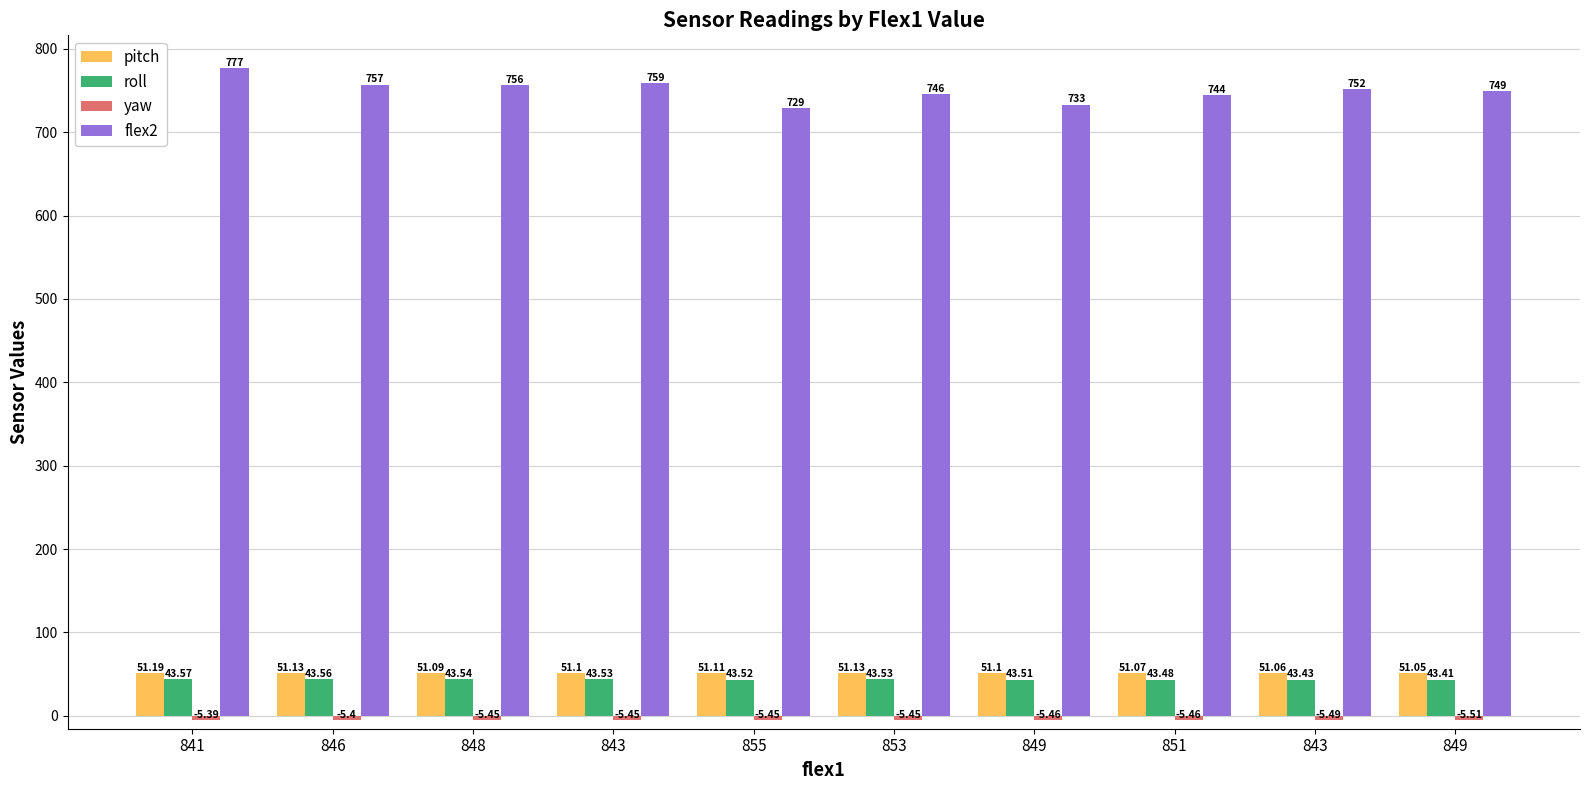

Reading left to right, transcribe all the data shown in this chart.

pitch: 841=51.2	846=51.1	848=51.1	843=51.1	855=51.1	853=51.1	849=51.1	851=51.1	843=51.1	849=51.0
roll: 841=43.6	846=43.6	848=43.5	843=43.5	855=43.5	853=43.5	849=43.5	851=43.5	843=43.4	849=43.4
yaw: 841=-5.4	846=-5.4	848=-5.5	843=-5.5	855=-5.5	853=-5.5	849=-5.5	851=-5.5	843=-5.5	849=-5.5
flex2: 841=777.0	846=757.0	848=756.0	843=759.0	855=729.0	853=746.0	849=733.0	851=744.0	843=752.0	849=749.0